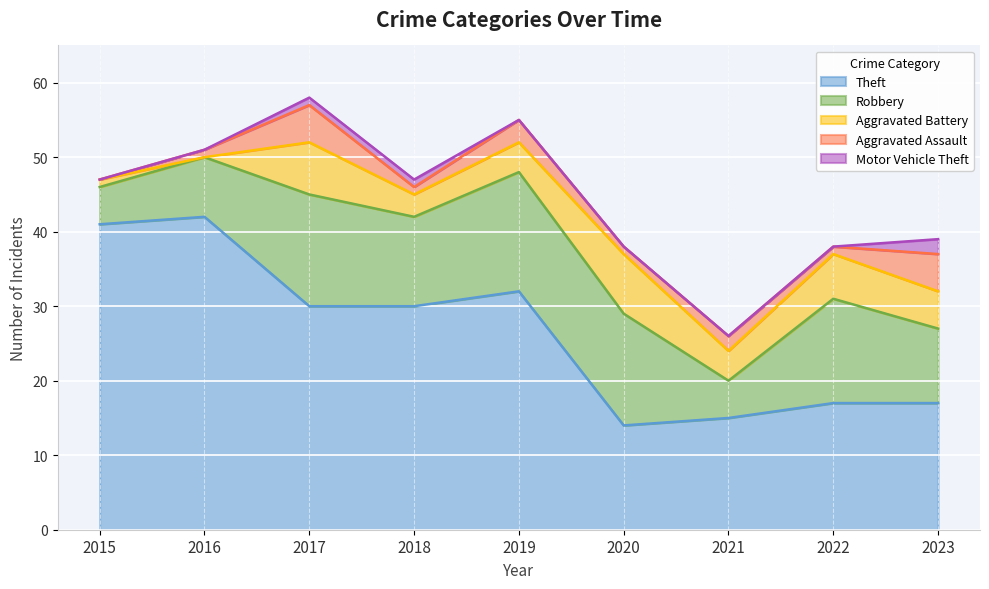

Is the value of Theft at 2020 greater than the value of Robbery at 2017?

No